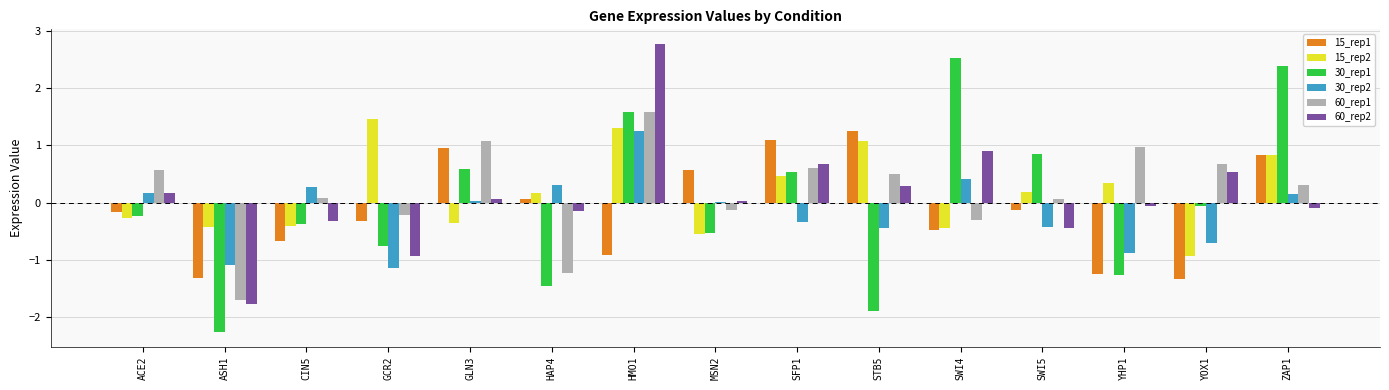

The 60_rep1 series shows 0.1 at SWI5. True or false?

True